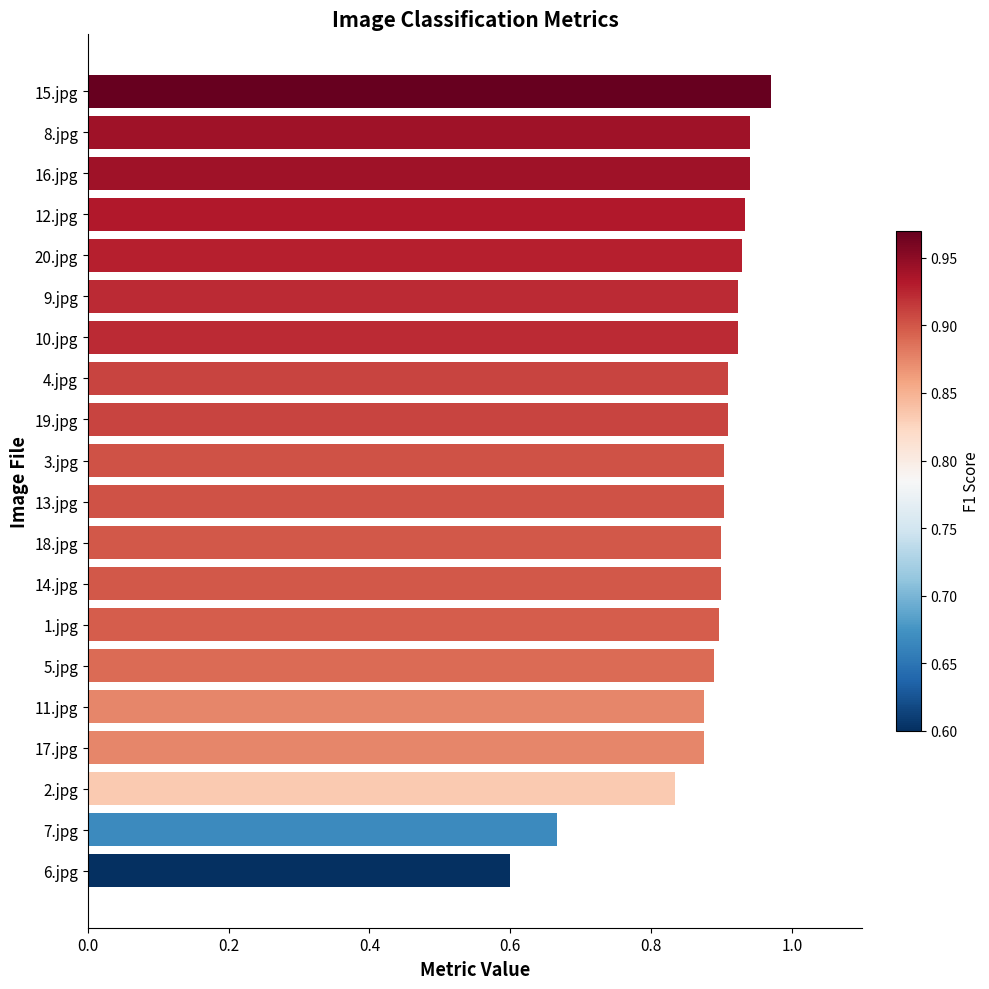

Which has a higher value, 13.jpg or 12.jpg?

12.jpg